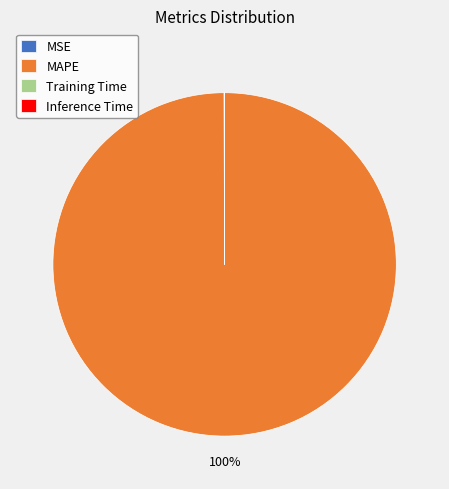

What percentage is the MAPE slice, to the nearest percent?

100%